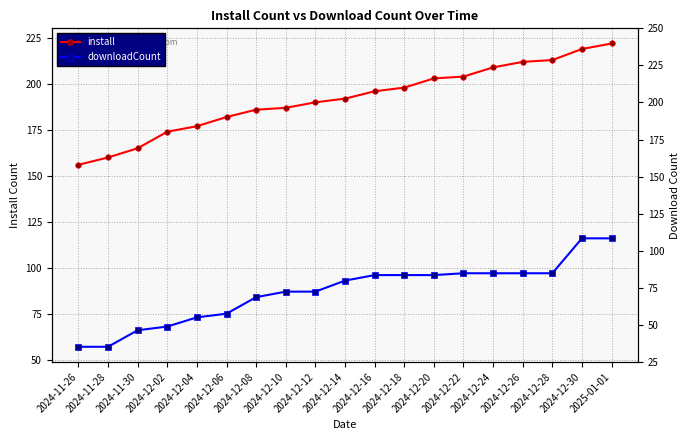

Reading left to right, transcribe all the data shown in this chart.

install: 156	160	165	174	177	182	186	187	190	192	196	198	203	204	209	212	213	219	222
downloadCount: 57	57	66	68	73	75	84	87	87	93	96	96	96	97	97	97	97	116	116